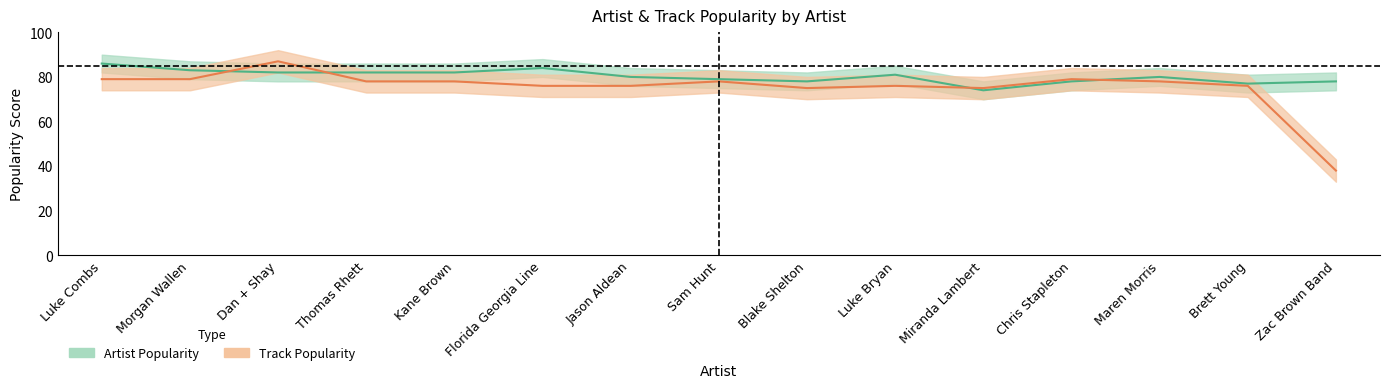

What is the label of the 5th point from the left?

Kane Brown